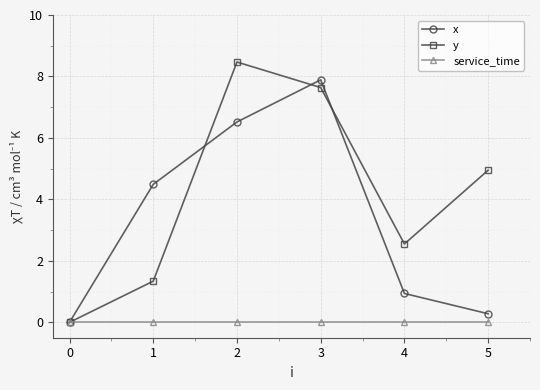

At which category is the sum across all series the highest?

3